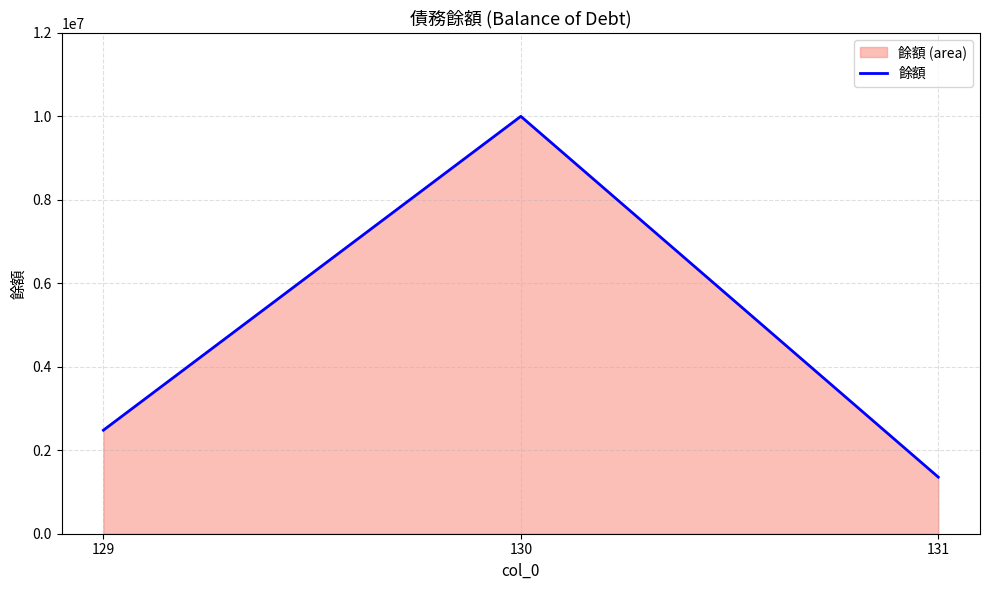

List the labels in order of value, largest first.

130, 129, 131